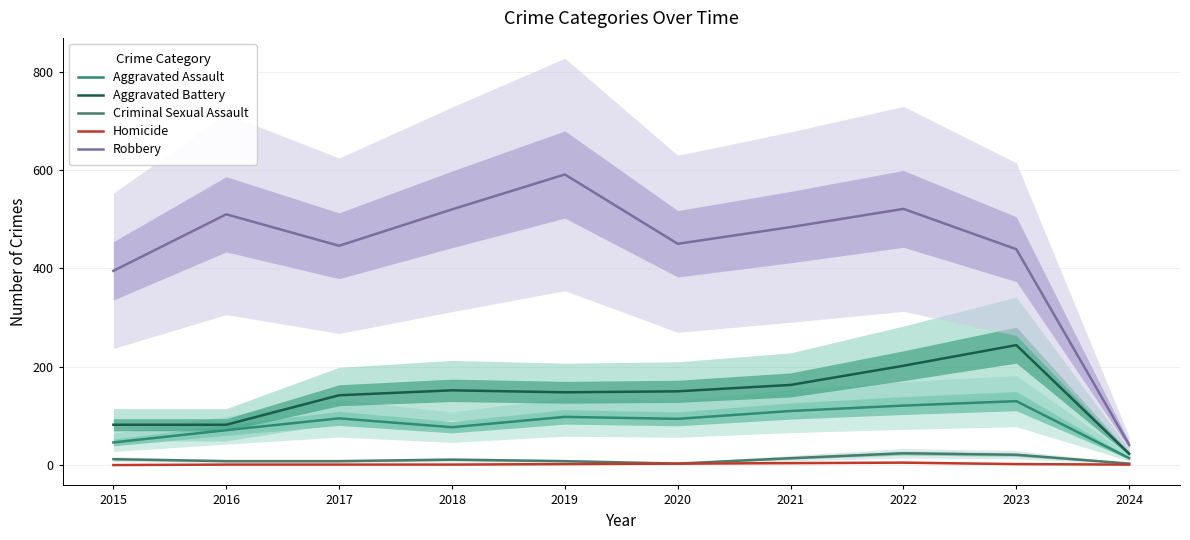

The value of Homicide at 2016 is 1. True or false?

True